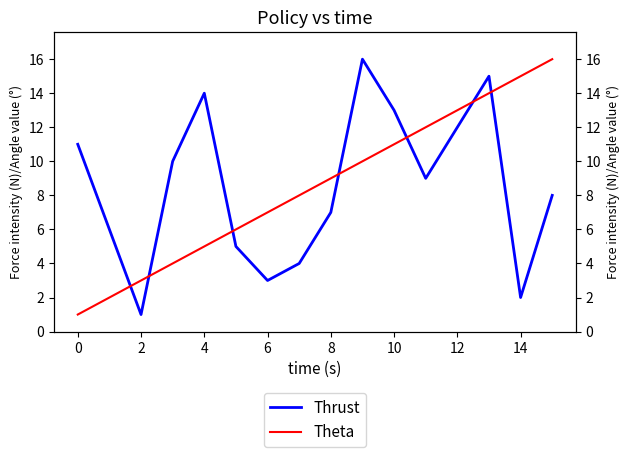

Reading left to right, transcribe all the data shown in this chart.

Thrust: 11	6	1	10	14	5	3	4	7	16	13	9	12	15	2	8
Theta: 1	2	3	4	5	6	7	8	9	10	11	12	13	14	15	16